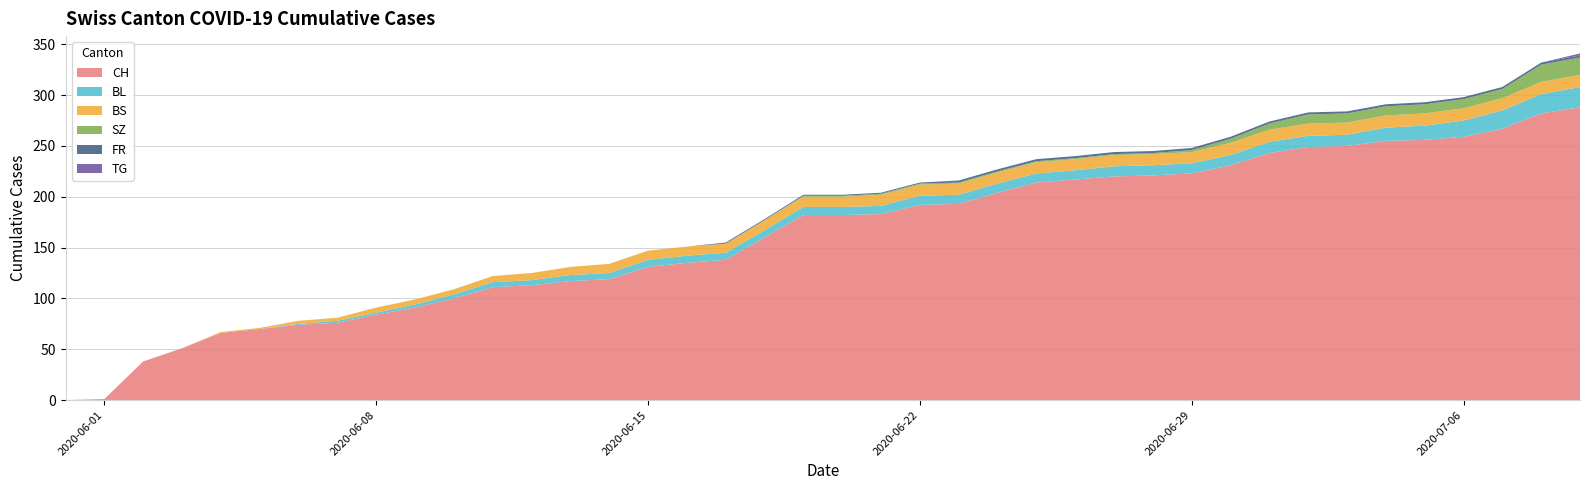

Reading left to right, extract all data points from this chart.

CH: 0	1	38	51	66	70	74	76	84	91	100	111	113	117	119	131	135	138	160	182	182	183	192	193	204	214	217	220	221	223	231	243	249	250	255	256	259	267	282	288
BL: 0	0	0	0	0	0	1	2	2	3	4	5	5	6	6	7	7	7	7	8	8	8	9	9	9	9	9	10	10	10	10	11	11	11	13	14	16	18	19	20
BS: 0	0	0	0	1	1	3	3	5	5	5	6	7	8	9	9	9	9	10	10	10	11	11	11	11	11	11	11	11	11	12	12	12	12	12	12	12	12	12	12
SZ: 0	0	0	0	0	0	0	0	0	0	0	0	0	0	0	0	0	0	0	1	1	1	1	1	1	1	1	1	1	2	4	6	9	9	9	9	9	9	17	17
FR: 0	0	0	0	0	0	0	0	0	0	0	0	0	0	0	0	0	1	1	1	1	1	1	2	2	2	2	2	2	2	2	2	2	2	2	2	2	2	2	2
TG: 0	0	0	0	0	0	0	0	0	0	0	0	0	0	0	0	0	0	0	0	0	0	0	0	0	0	0	0	0	0	0	0	0	0	0	0	0	0	0	2